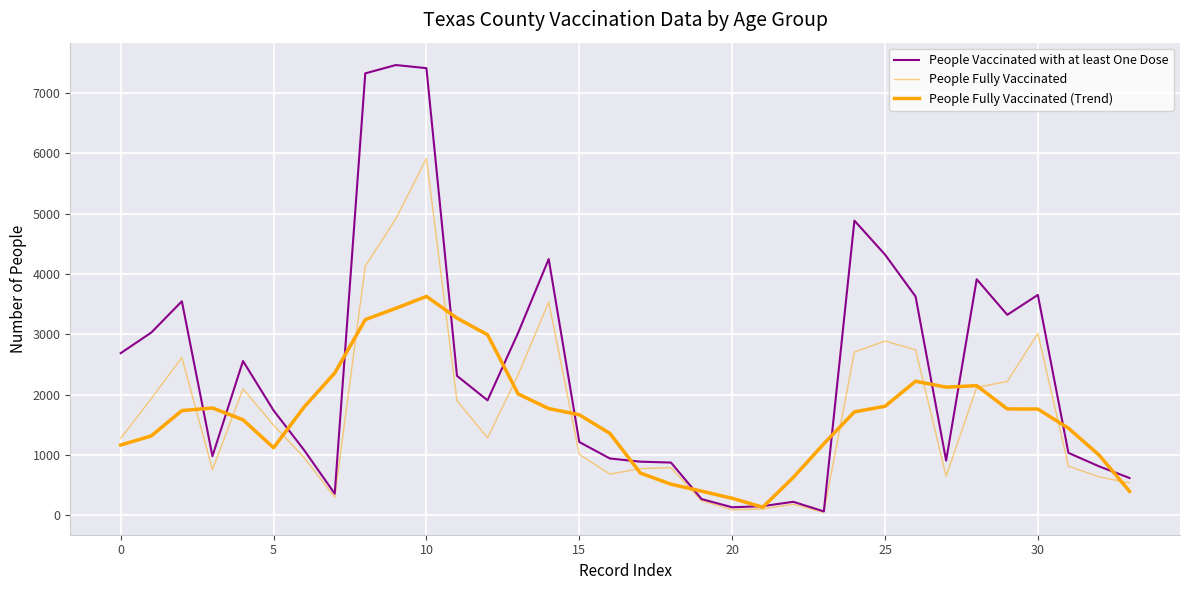

How many lines are shown in the chart?

3